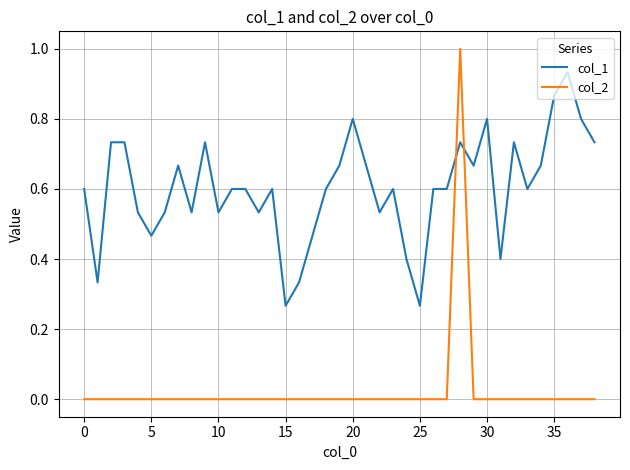

True or false: col_1 has more than 2 interior local peaks.

True